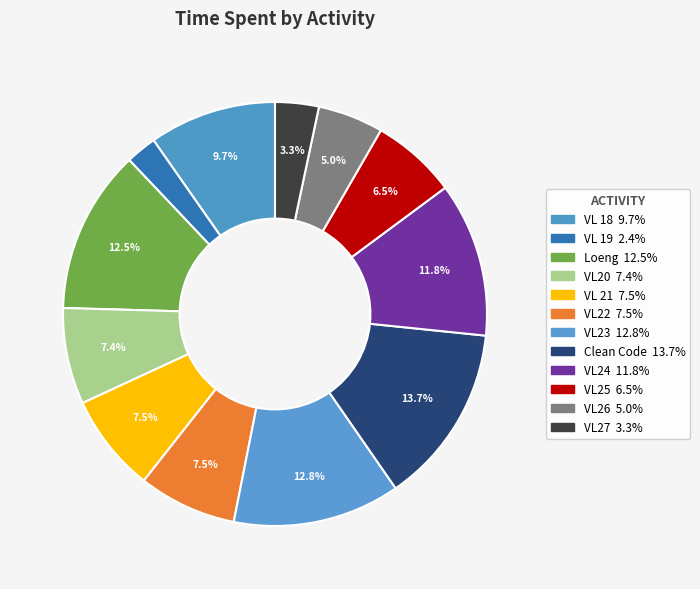

Count the number of slices in the pie.

12